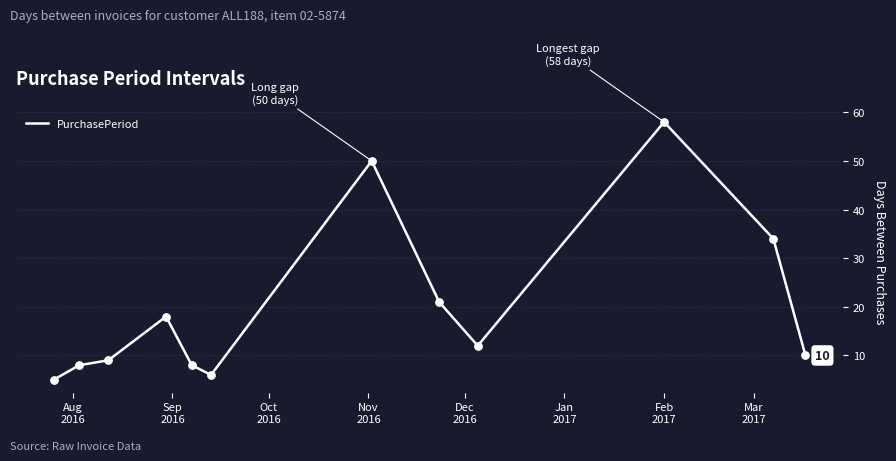

What is the greatest value displayed?

58